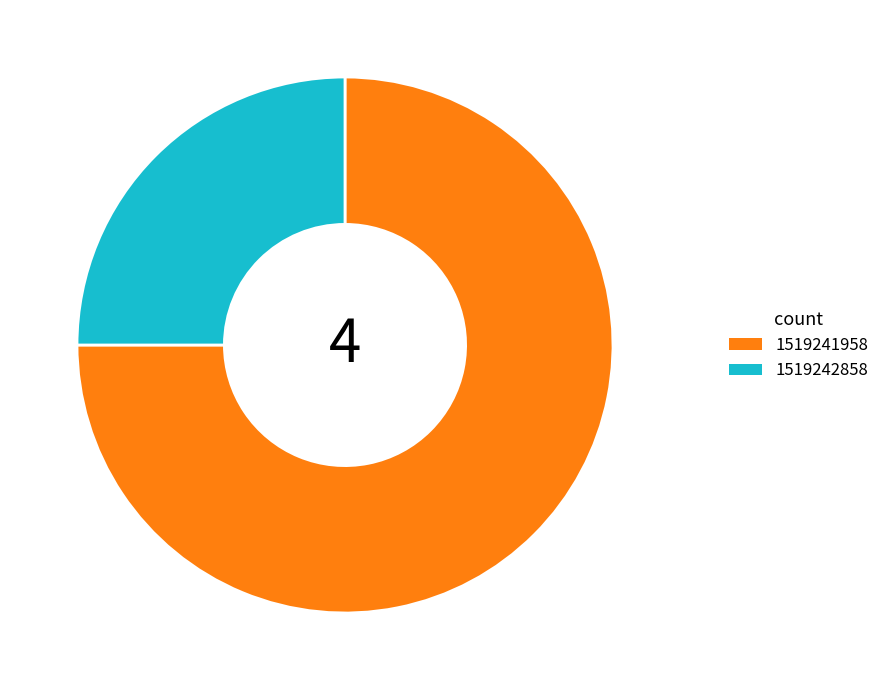

How many slices are in this pie chart?

2